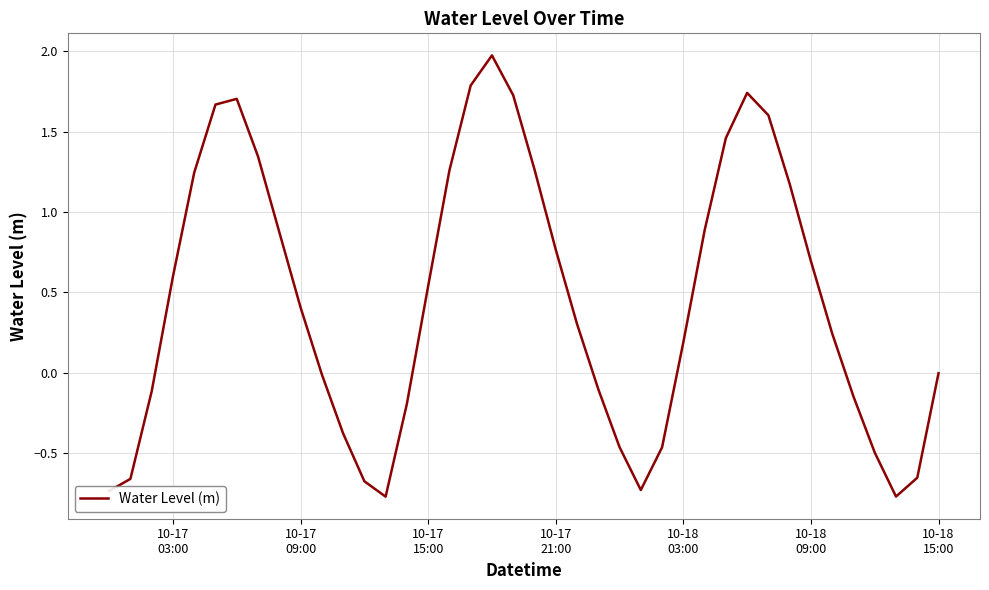

What is the difference between the maximum and minimum values?

2.7